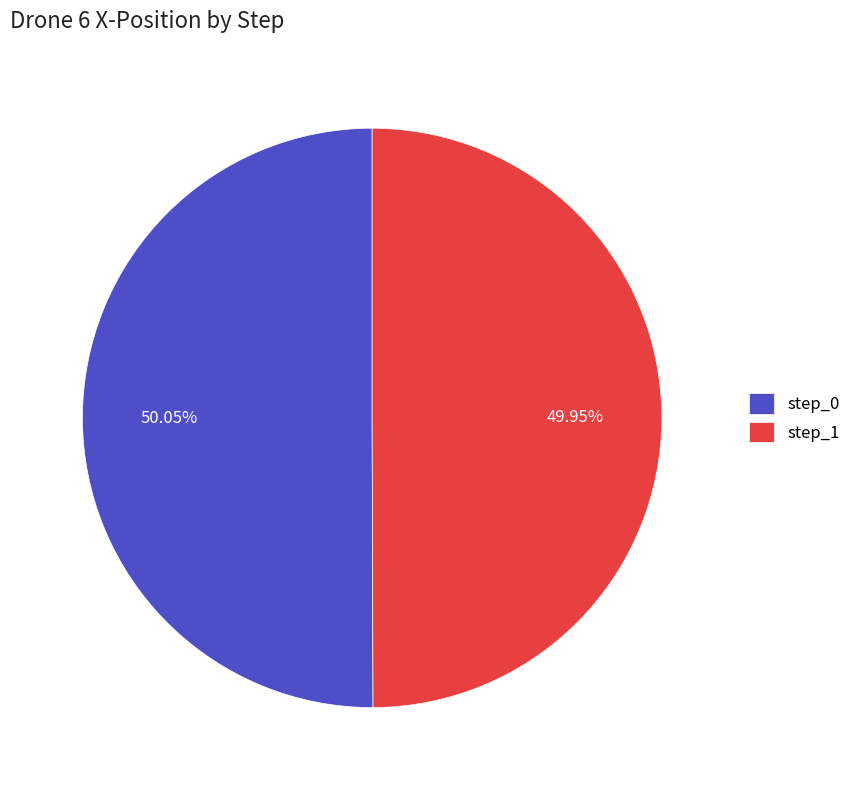

Approximately how many times larger is the value at step_1 compared to step_0?

1.0